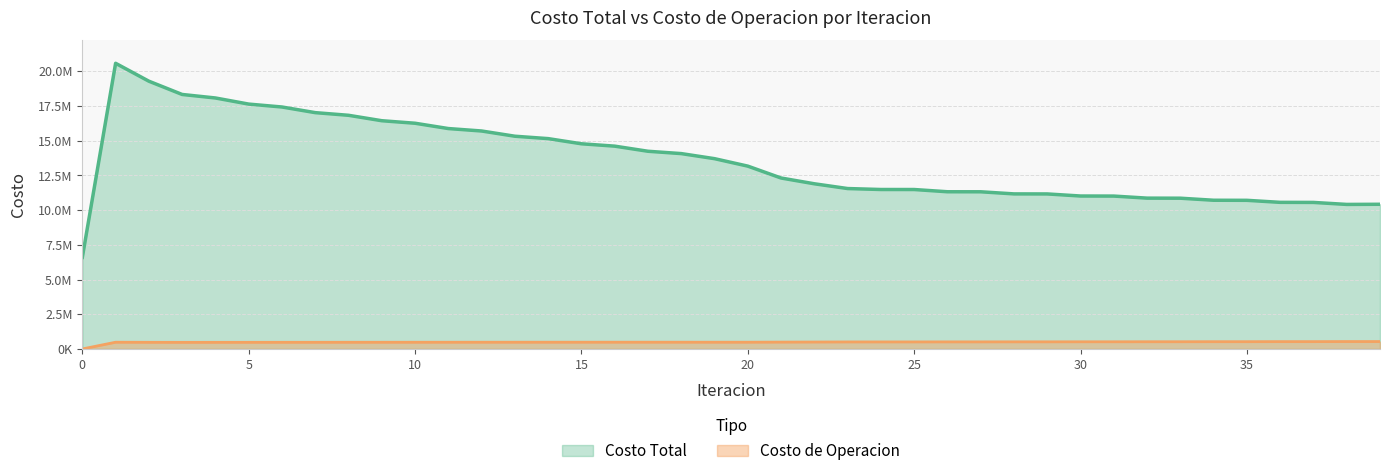

Rank the series by their maximum value, from lowest to highest.

Costo de Operacion, Costo Total